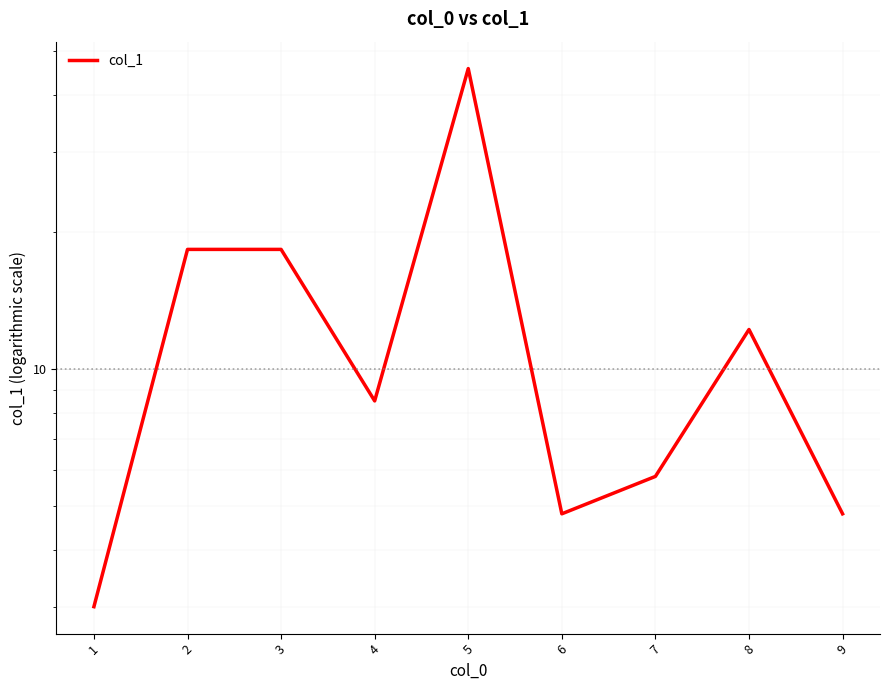

What is the value of the 8th point from the left?

12.2